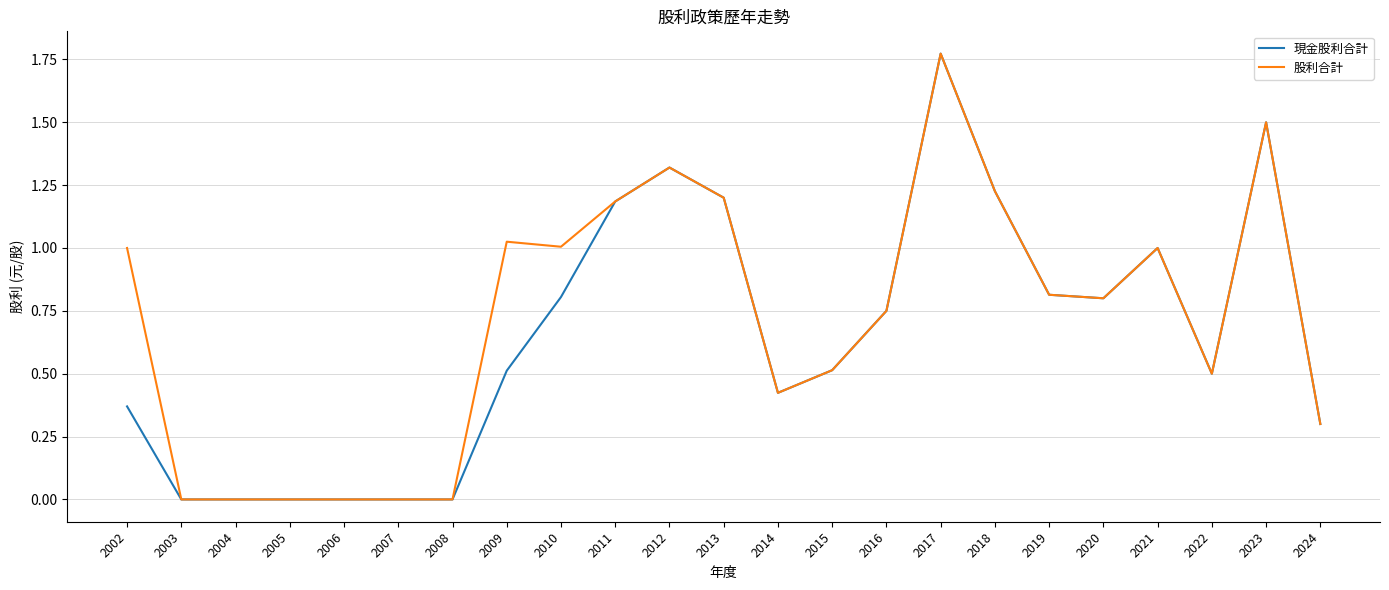

Is it true that 股利合計 equals 1.4 at 2021?

False